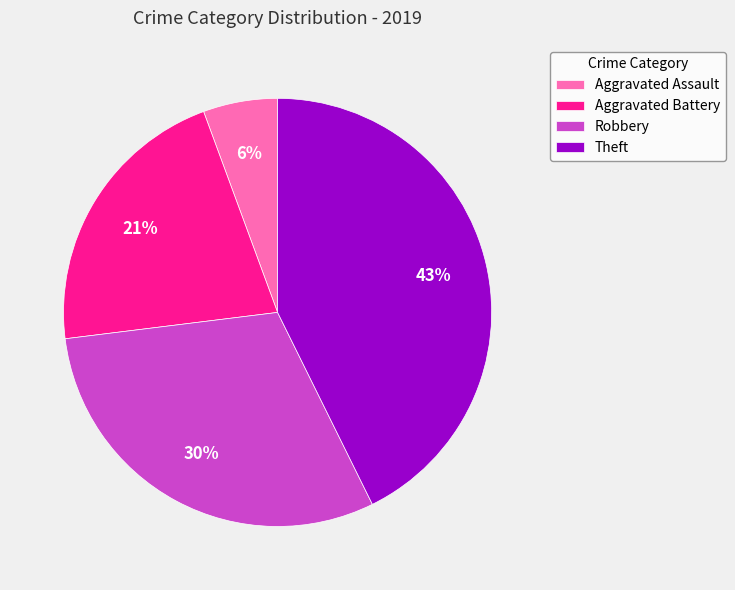

What is the smallest slice in the pie chart?

Aggravated Assault